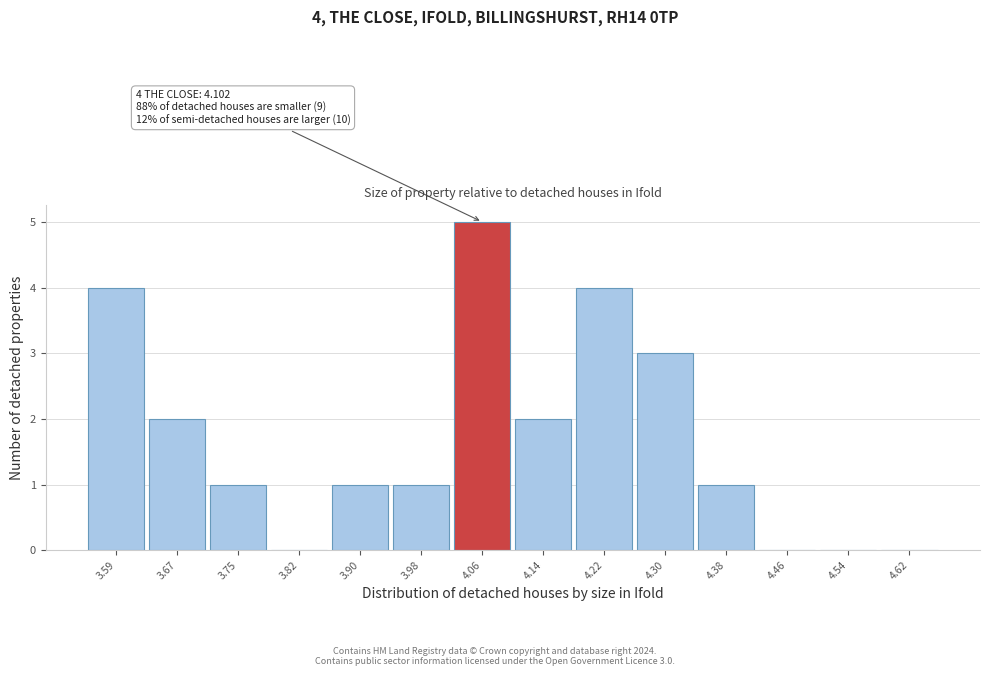

Reading right to left, list all the values displayed in this chart.

4.62=0	4.54=0	4.46=0	4.38=1	4.30=3	4.22=4	4.14=2	4.06=5	3.98=1	3.90=1	3.82=0	3.75=1	3.67=2	3.59=4